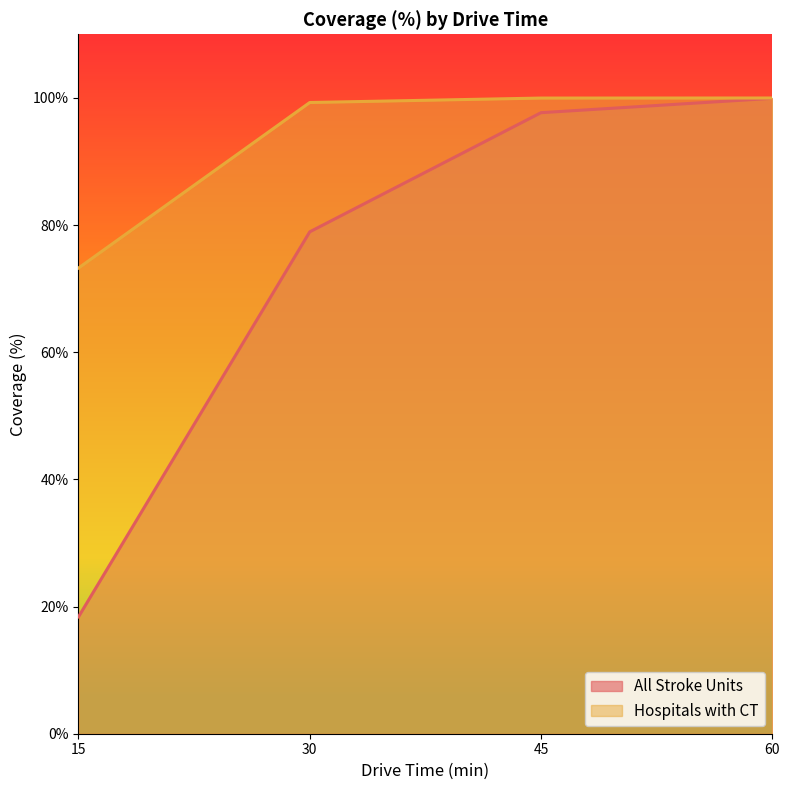

Which has a higher value, 45 or 60?

60